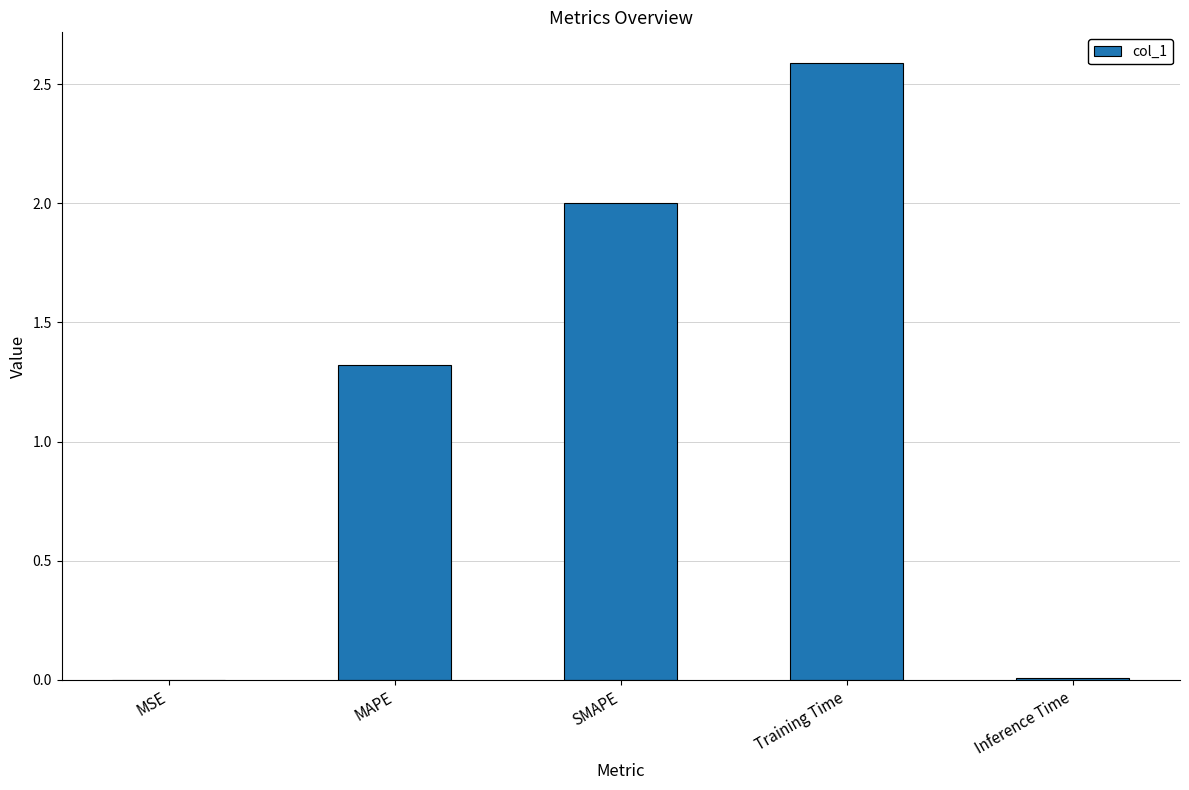

What is the difference between the values at MSE and MAPE?

1.3